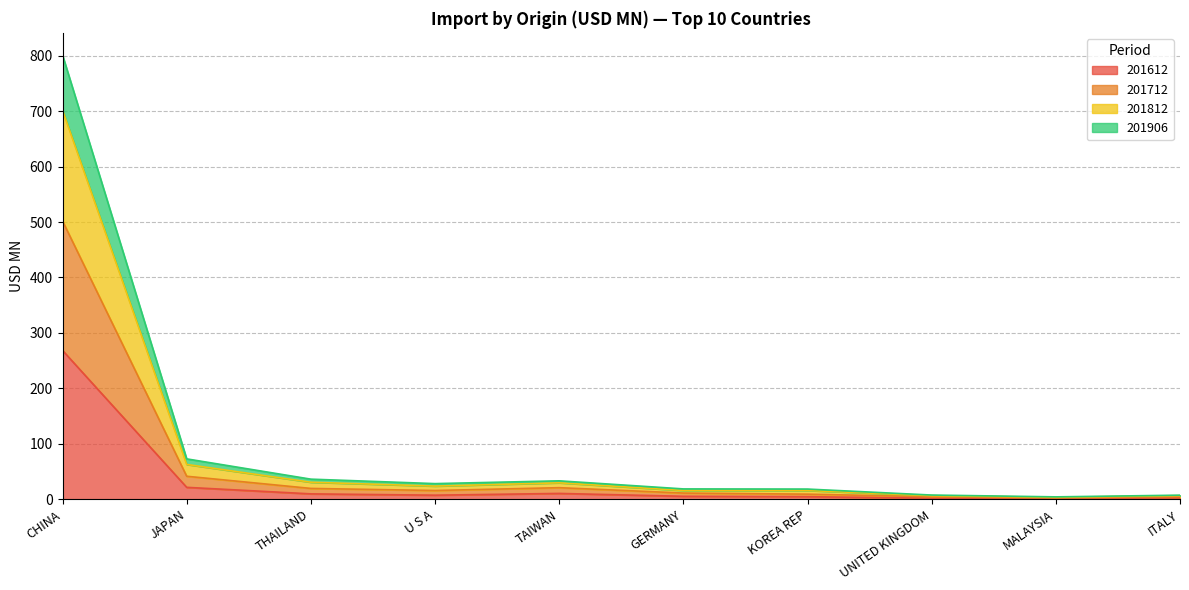

At which category is the sum across all series the highest?

CHINA